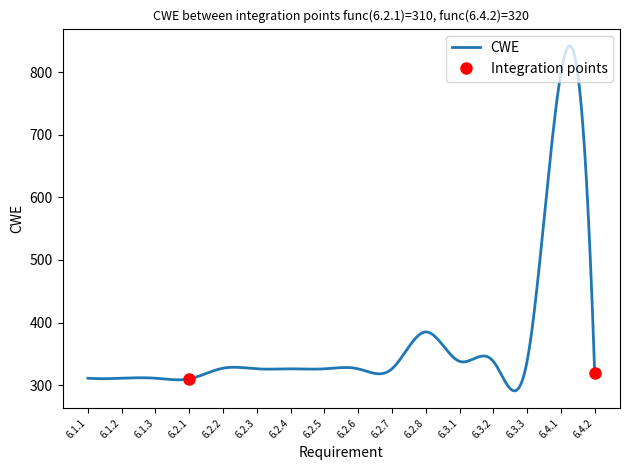

What is the minimum value shown in the chart?

290.8